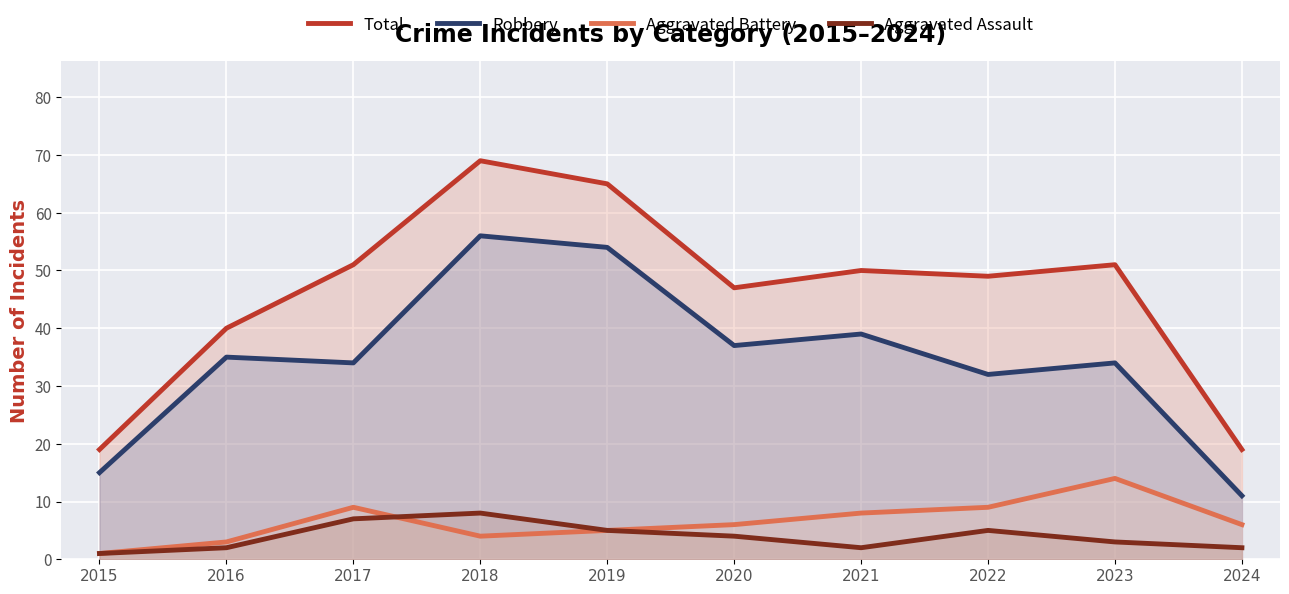

At which category is the sum across all series the highest?

2018